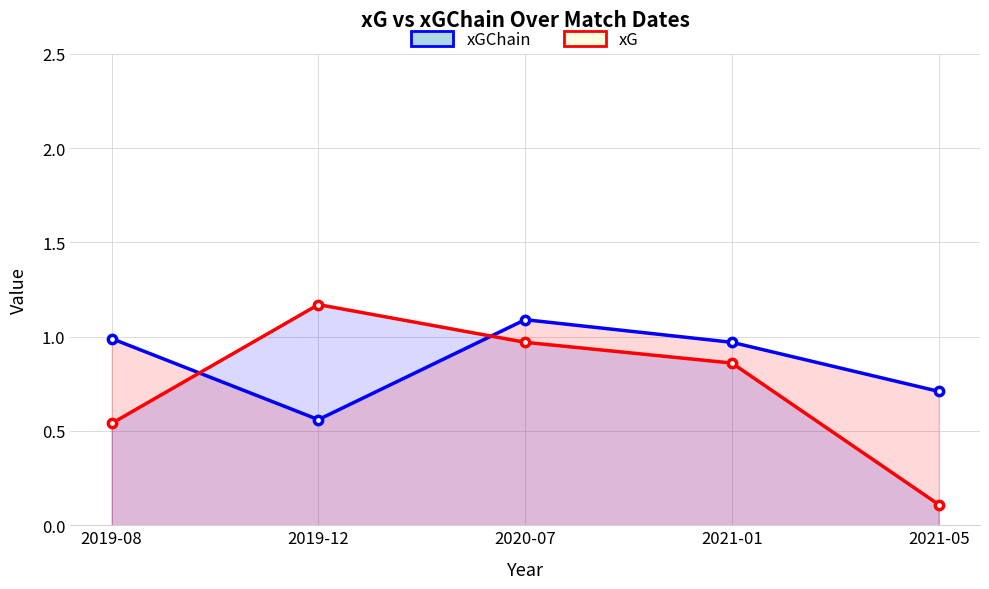

The value of xGChain at 2021-05 is 0.3. True or false?

False